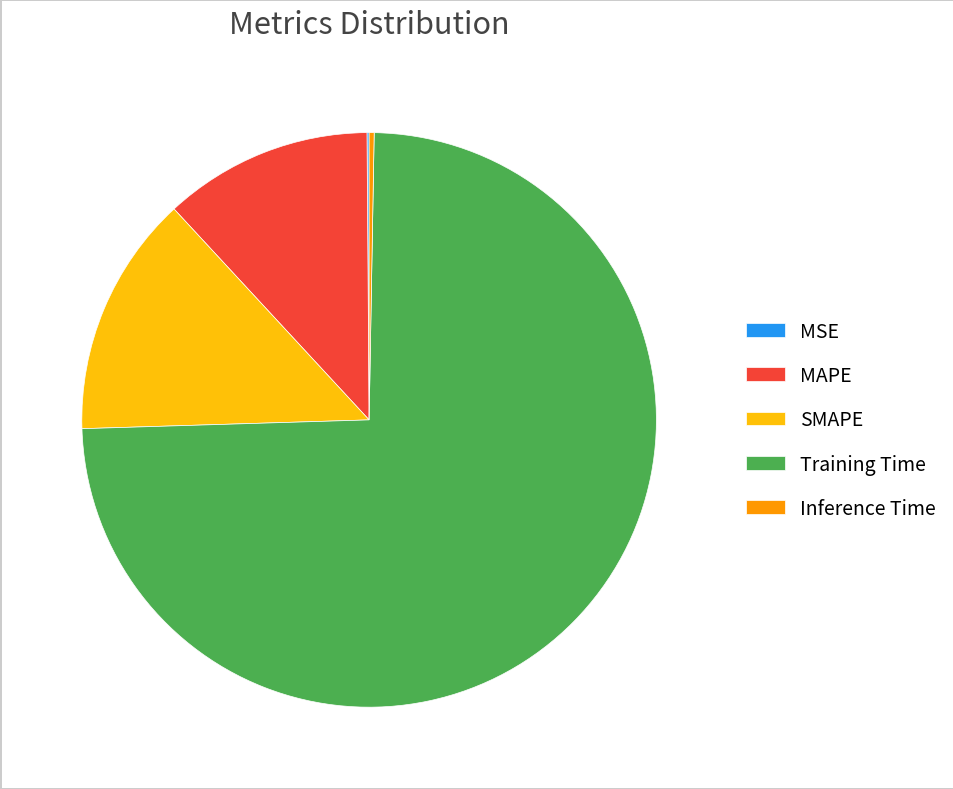

Which slice is the largest?

Training Time